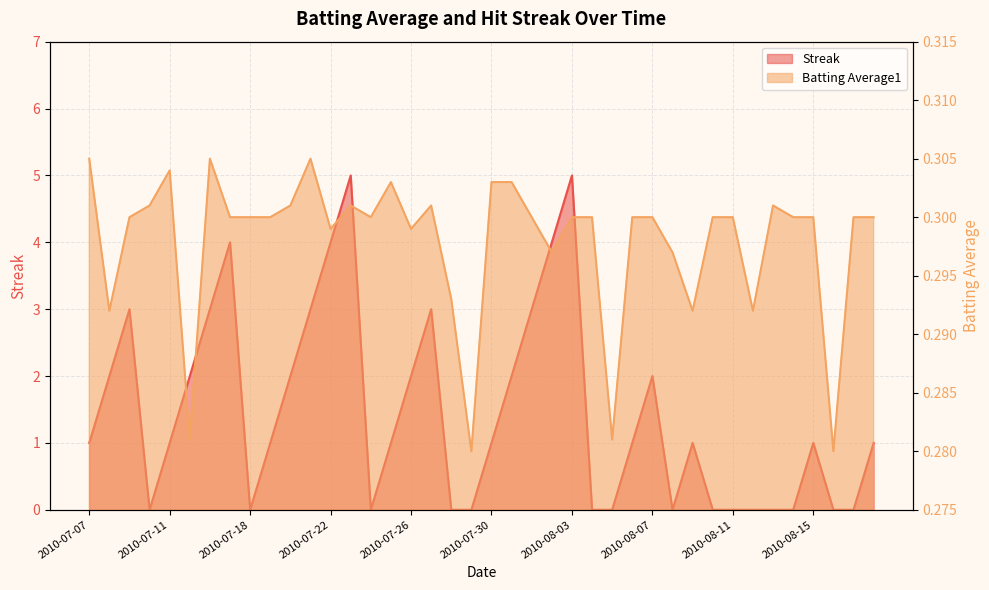

What are all the series names shown in the legend?

Streak, Batting Average1